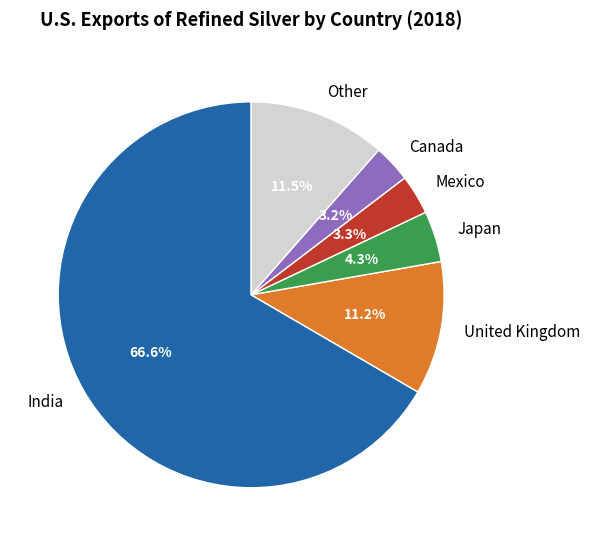

How many slices are in this pie chart?

6